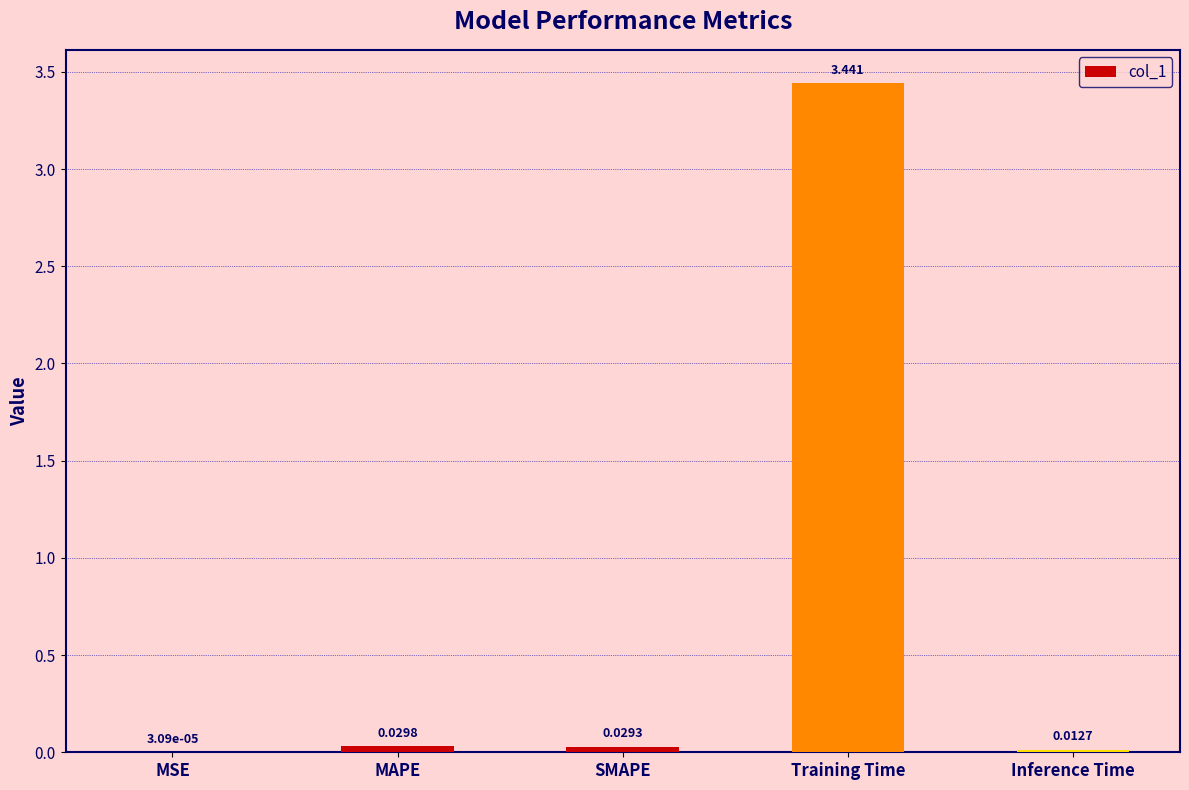

At which label is the value closest to 1?

MAPE